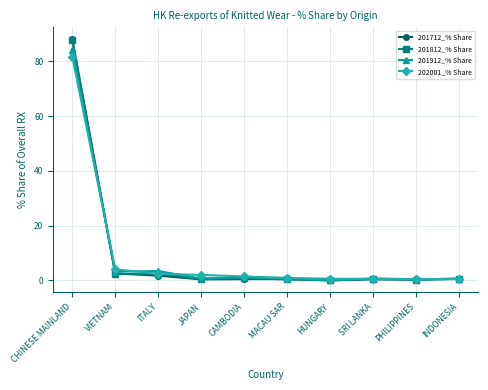

Which series has the widest spread of values?

201712_% Share